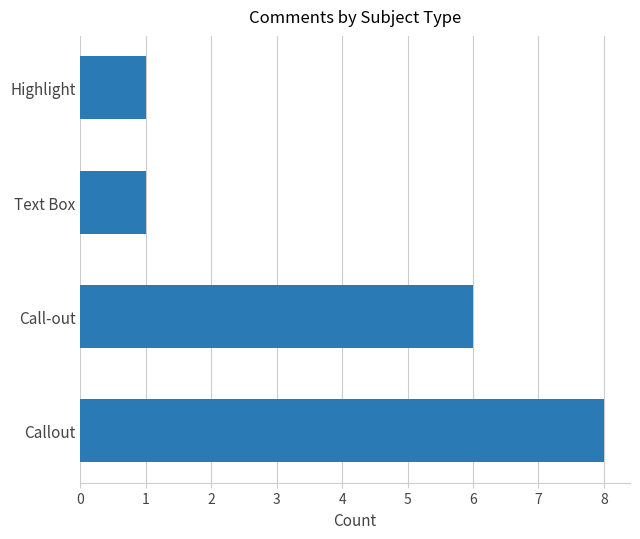

What is the average value?

4